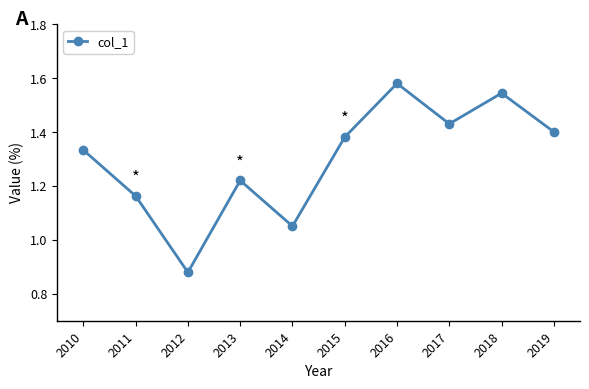

What is the sum of the values at 2014 and 2017?

2.5